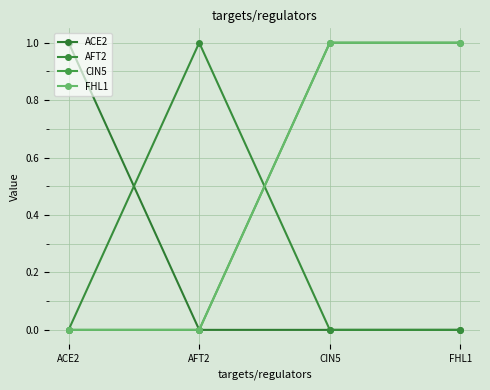

What is the value of the CIN5 point at the 4th from the left?

1